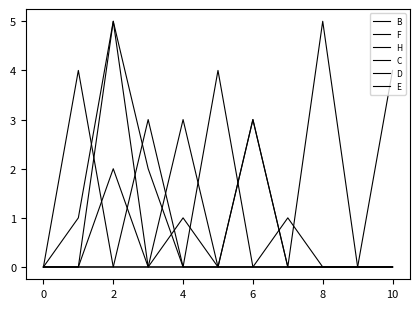

What is the difference between the maximum and minimum values in the C series?

5